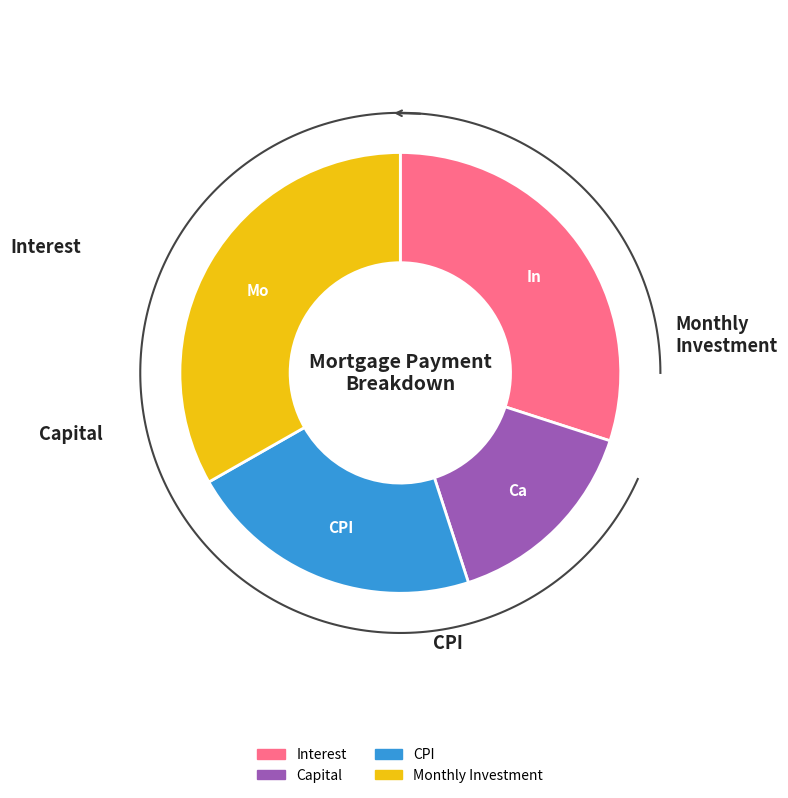

True or false: Month 16 accounts for 20% of the total.

False